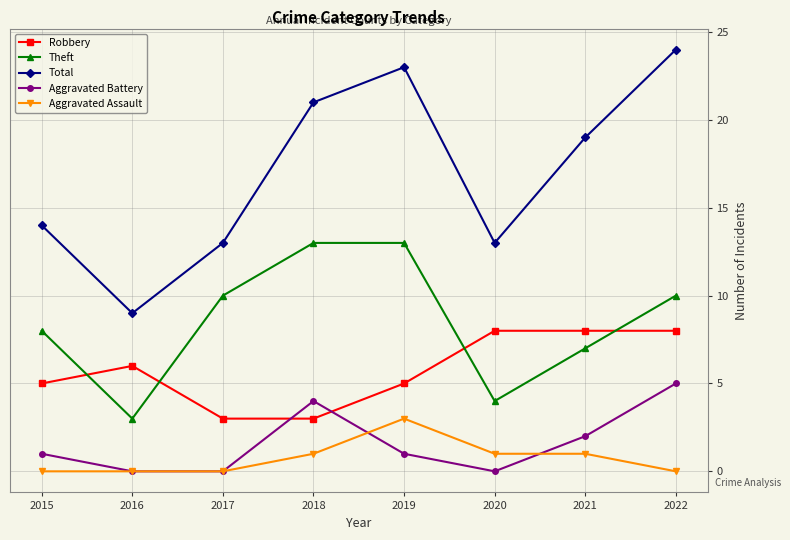

Is it true that Robbery equals 3 at 2017?

True